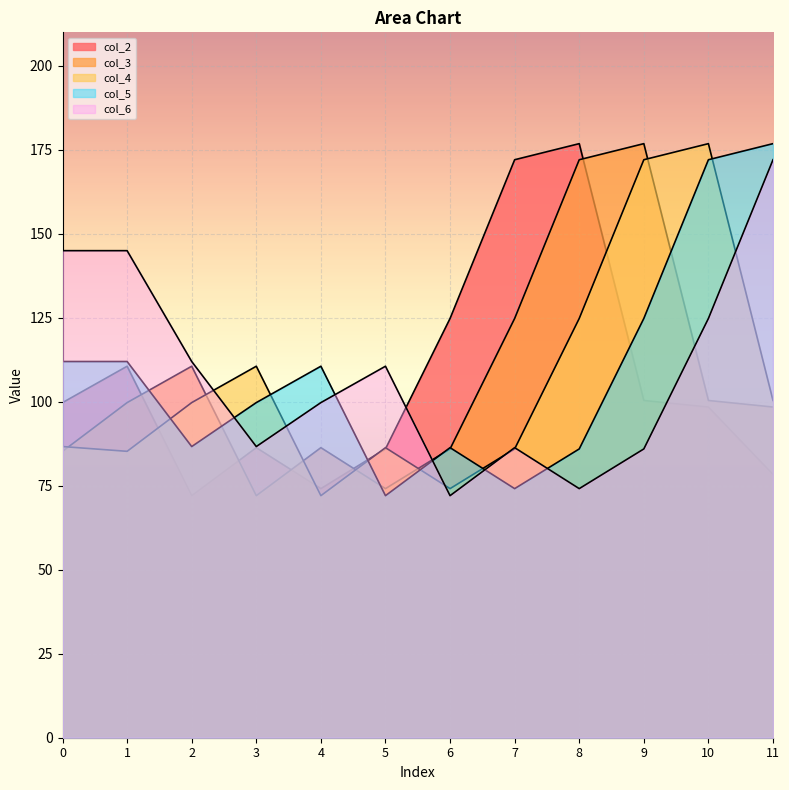

Reading left to right, list all the values displayed in this chart.

col_2: 99.8	110.6	72.1	86.4	74.2	86.0	124.8	172.1	176.9	100.4	98.5	78.4
col_3: 85.3	99.8	110.6	72.1	86.4	74.2	86.0	124.8	172.1	176.9	100.4	98.5
col_4: 86.7	85.3	99.8	110.6	72.1	86.4	74.2	86.0	124.8	172.1	176.9	100.4
col_5: 112.0	112.0	86.7	99.8	110.6	72.1	86.4	74.2	86.0	124.8	172.1	176.9
col_6: 145.0	145.0	112.0	86.7	99.8	110.6	72.1	86.4	74.2	86.0	124.8	172.1